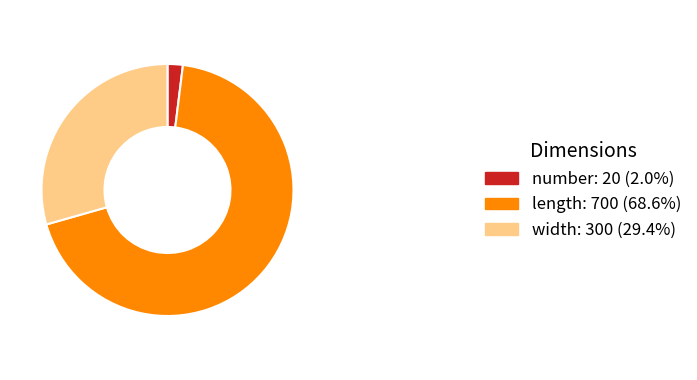

True or false: length accounts for 75% of the total.

False